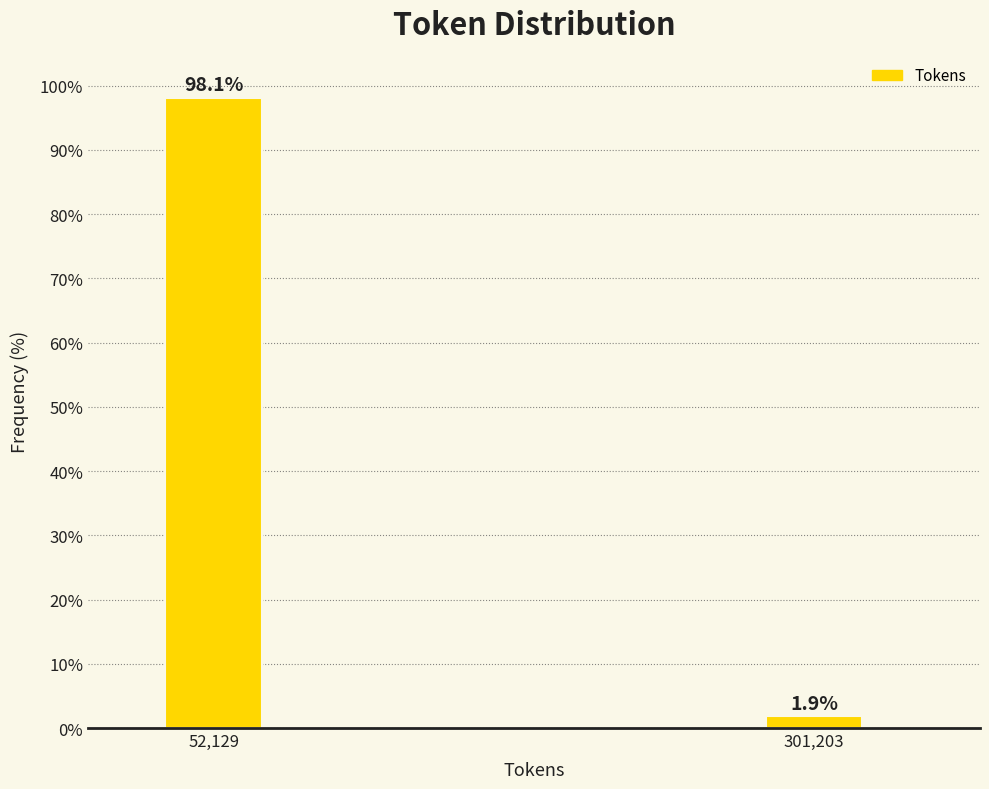

Reading left to right, what are all the values shown in this chart?

52,129=98.1	301,203=1.9